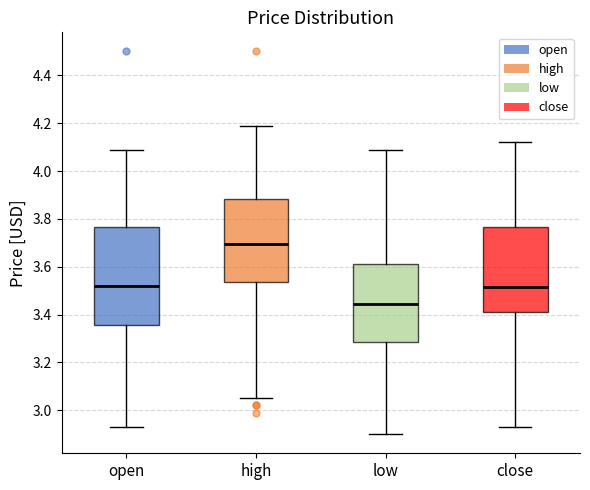

Where does the upper whisker of the box for open end on the y-axis? The values are not printed on the chart, so give them approximately, as read against the axis.

4.10